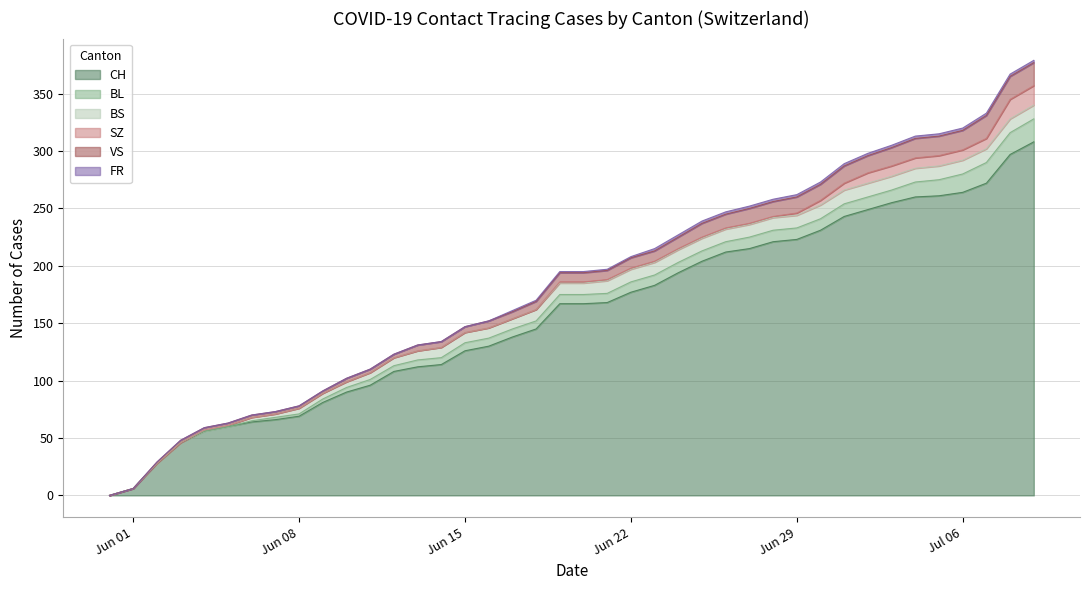

What is the label of the 34th point from the left?

2020-07-03